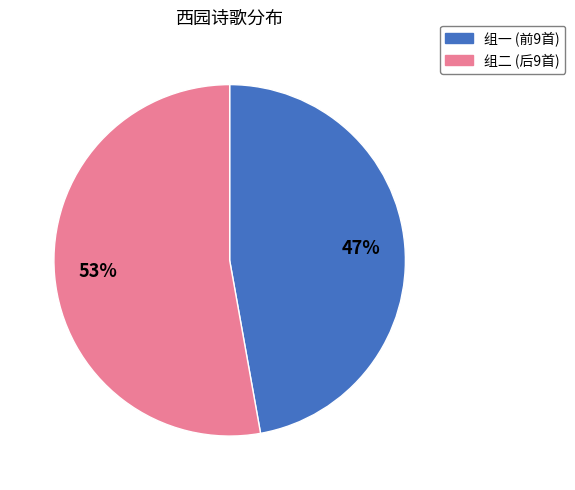

Does any single category account for the majority?

Yes